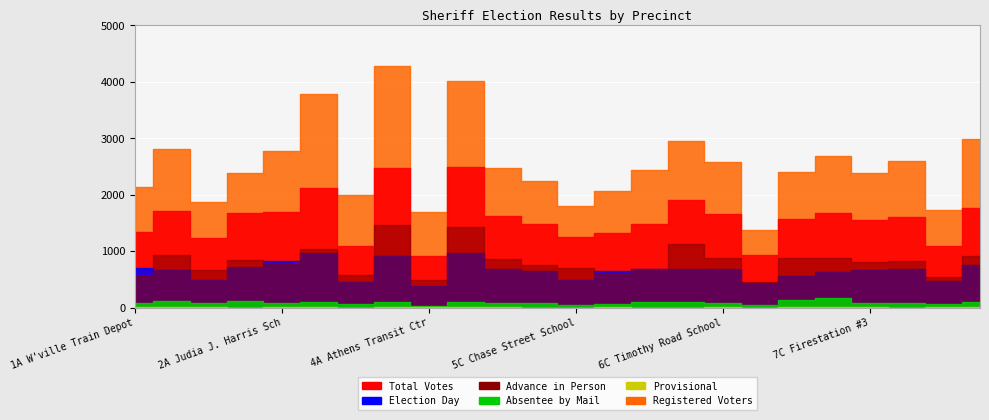

What is the maximum value shown in the chart?

4278